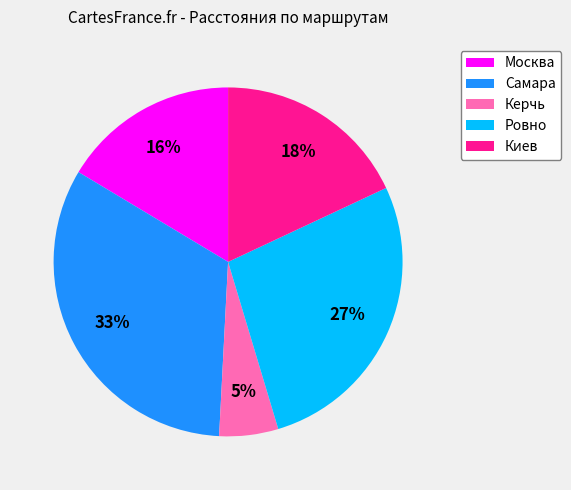

To the nearest percent, what percentage of the pie is Ровно?

27%